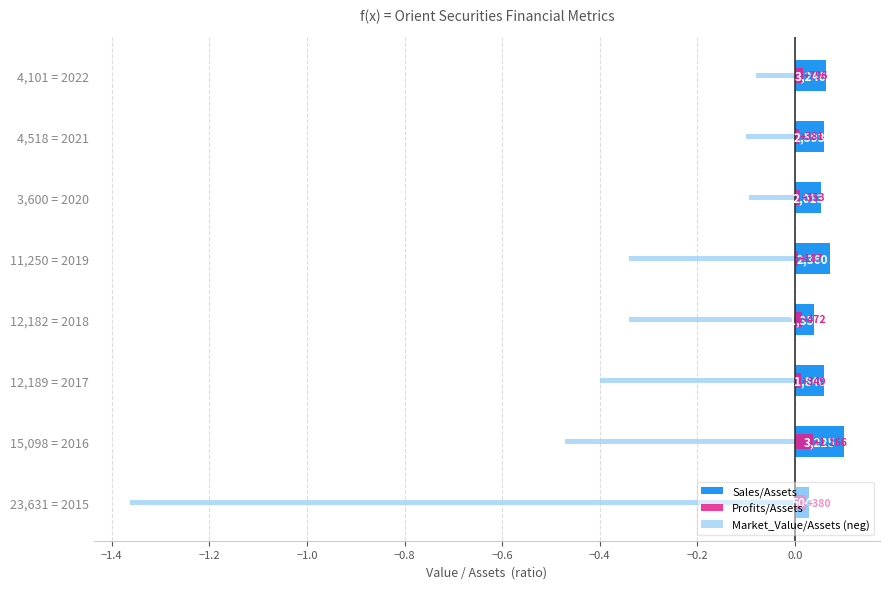

Is it true that Sales/Assets equals 0.0 at 4,101 = 2022?

False